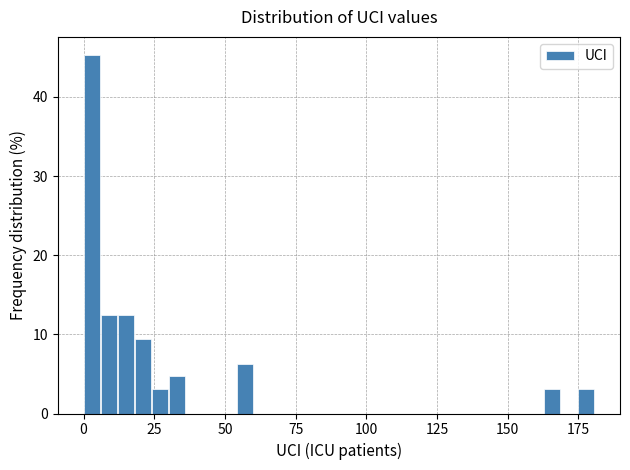

Around what value on the x-axis is the tallest bar? Give the approximate position of its centre, as read against the axis.

5